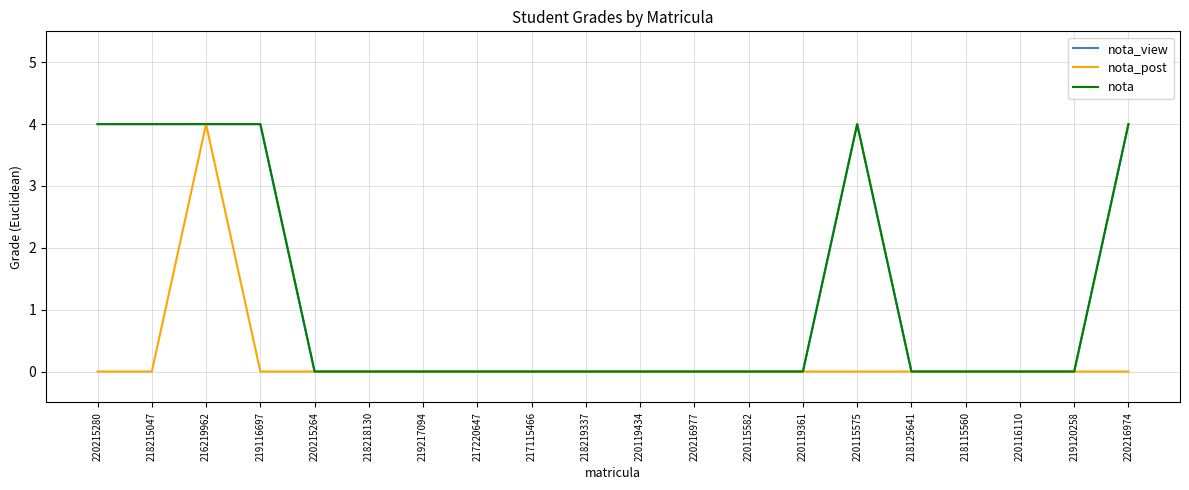

How many lines are shown in the chart?

3